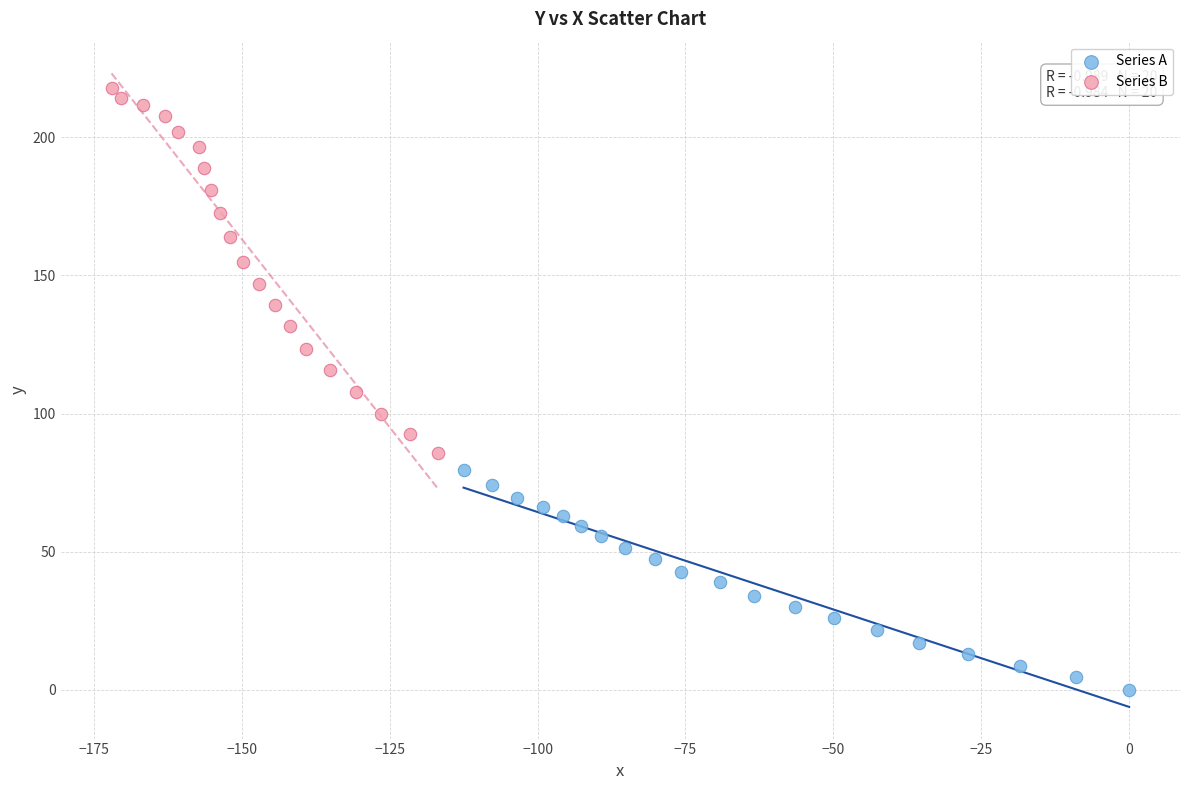

What are all the series names shown in the legend?

Series A, Series B